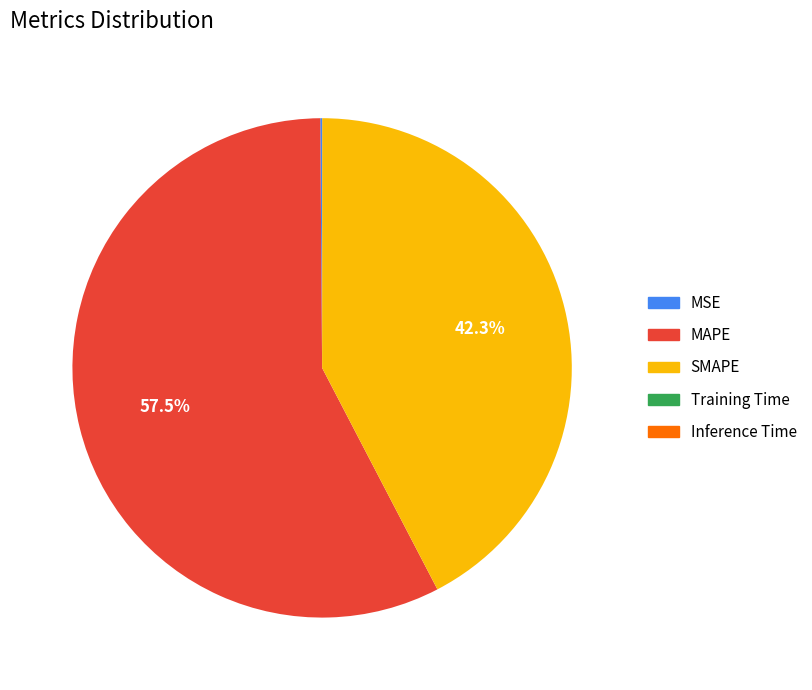

Which category has the biggest portion of the pie?

MAPE